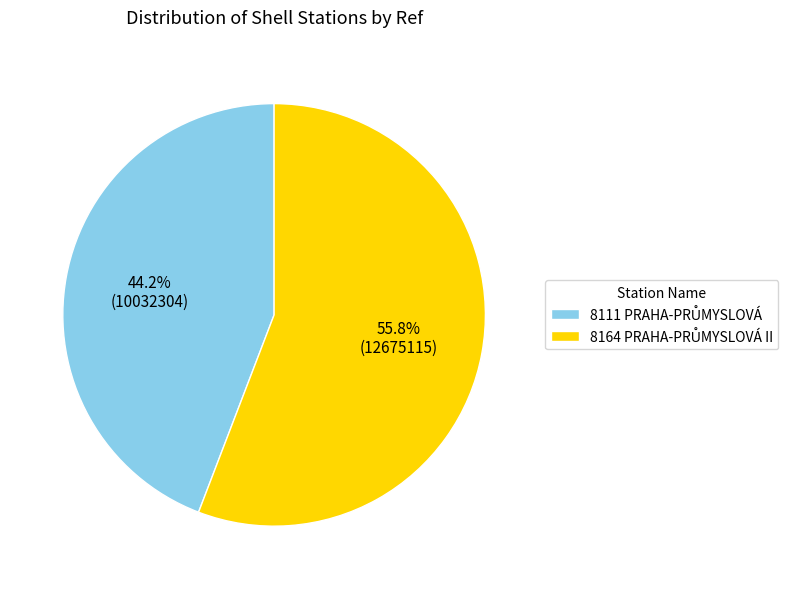

Is there any slice that represents more than half of the pie?

Yes